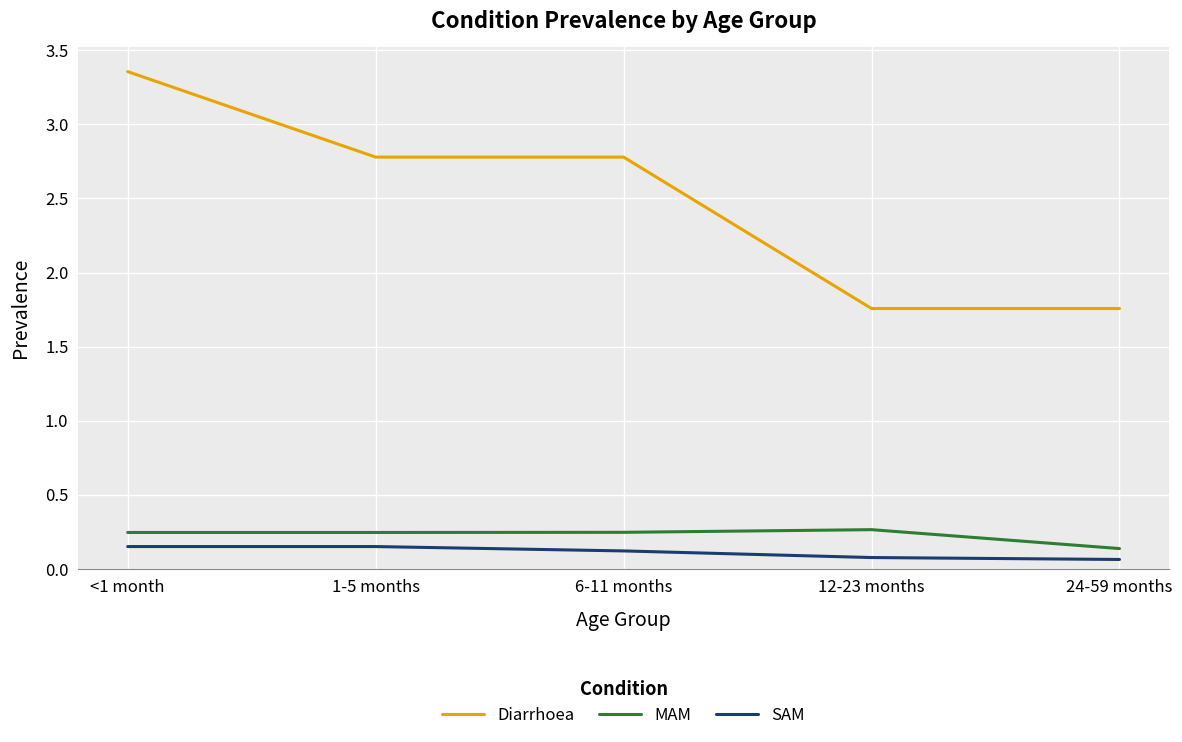

At which label does Diarrhoea first exceed 2?

<1 month